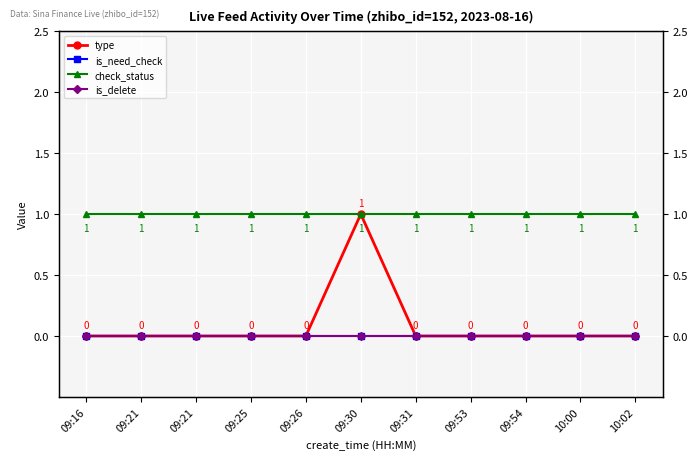

At how many categories does at least one series exceed 0?

11